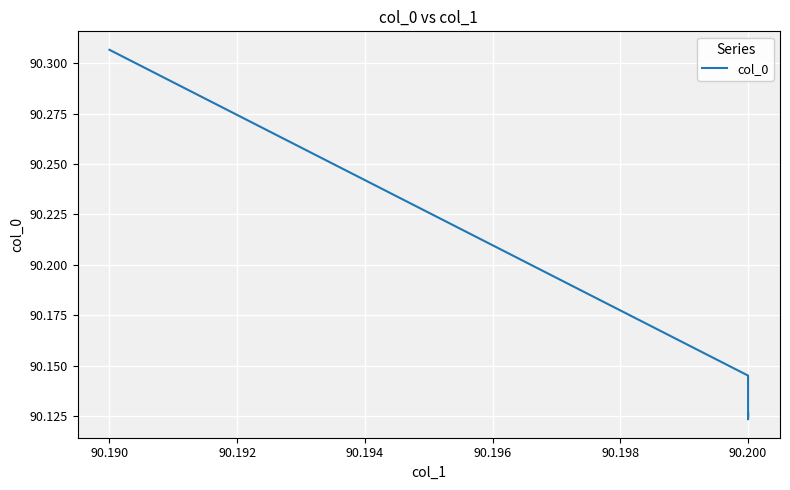

Approximately how many times larger is the value at 90.200 compared to 90.200?

1.0